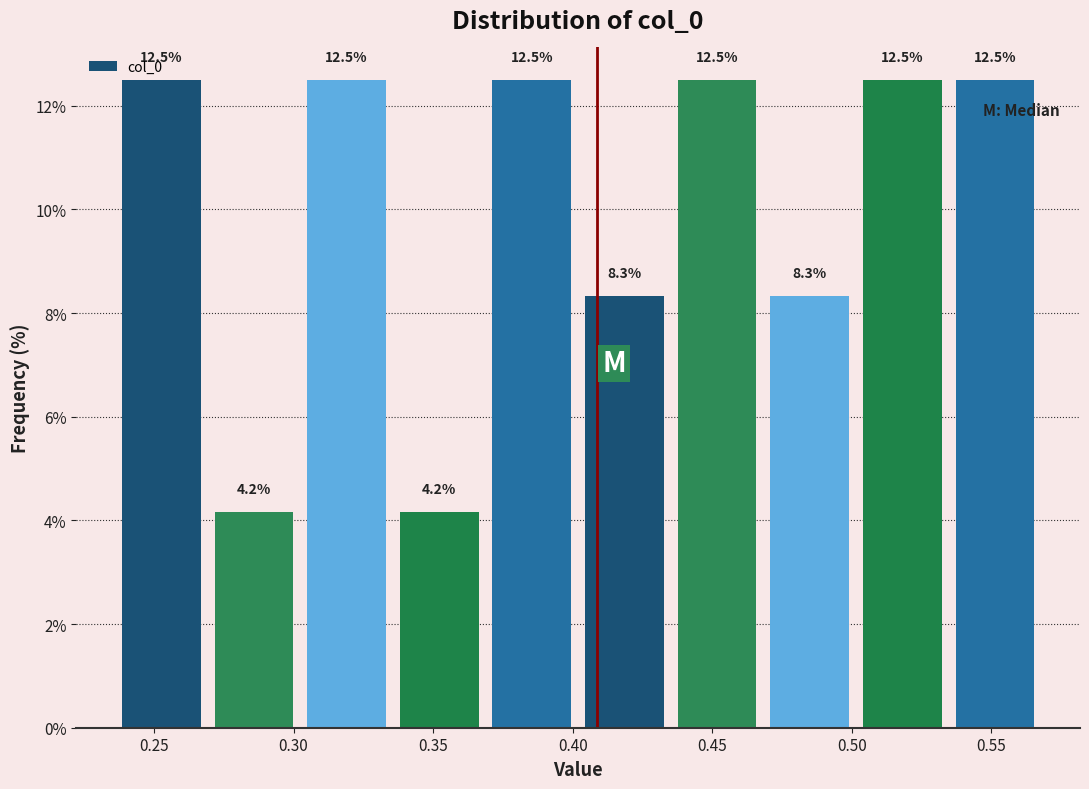

Reading left to right, list every bar in this chart as the range it spans on the x-axis followed by its height. The bar edges are not printed on the chart, so give them approximately, as read against the axis.

0.235 to 0.270: 12.5
0.270 to 0.300: 4.2
0.300 to 0.335: 12.5
0.335 to 0.370: 4.2
0.370 to 0.400: 12.5
0.400 to 0.435: 8.3
0.435 to 0.470: 12.5
0.470 to 0.500: 8.3
0.500 to 0.535: 12.5
0.535 to 0.570: 12.5